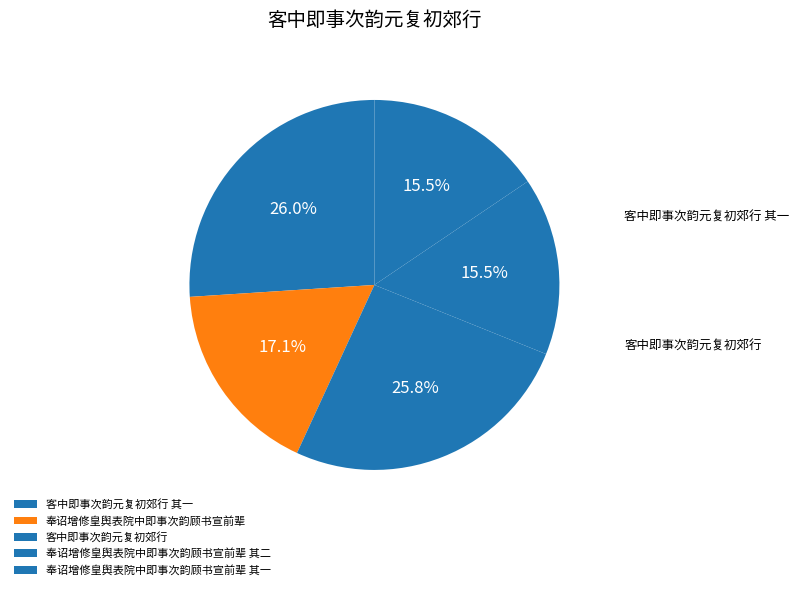

Between 客中即事次韵元复初郊行 其一 and 奉诏增修皇舆表院中即事次韵顾书宣前辈 其二, which is larger?

客中即事次韵元复初郊行 其一